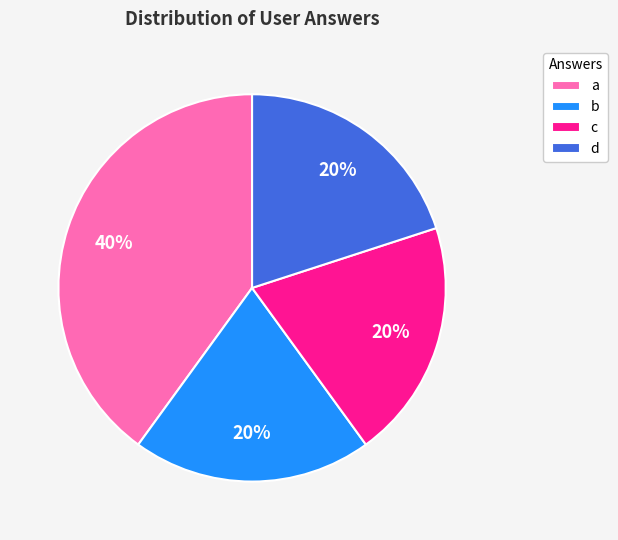

Which slice is the largest?

a